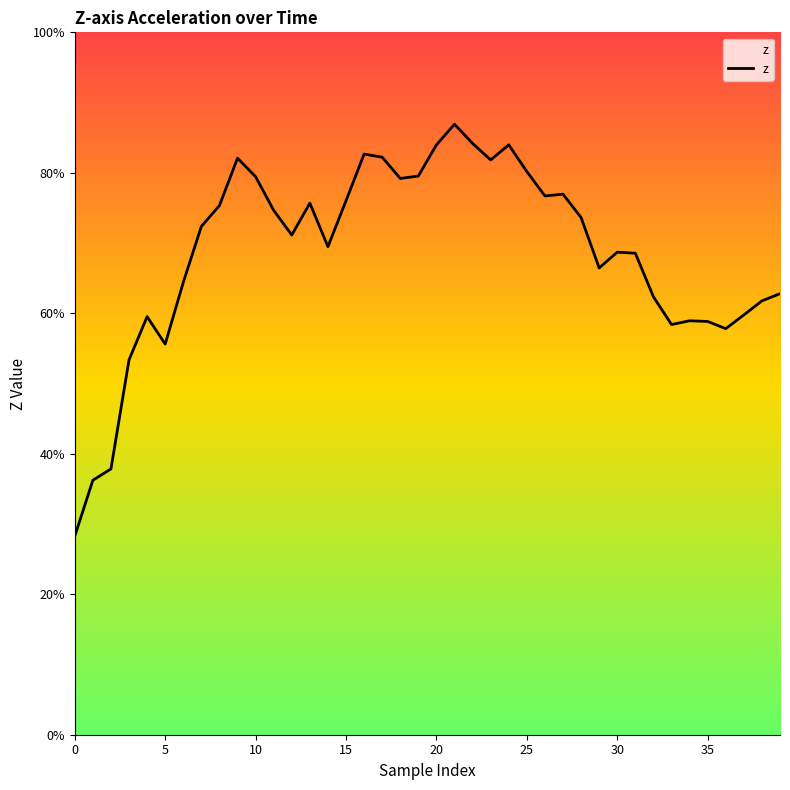

The chart shows a value of 1.0 at 33. True or false?

False